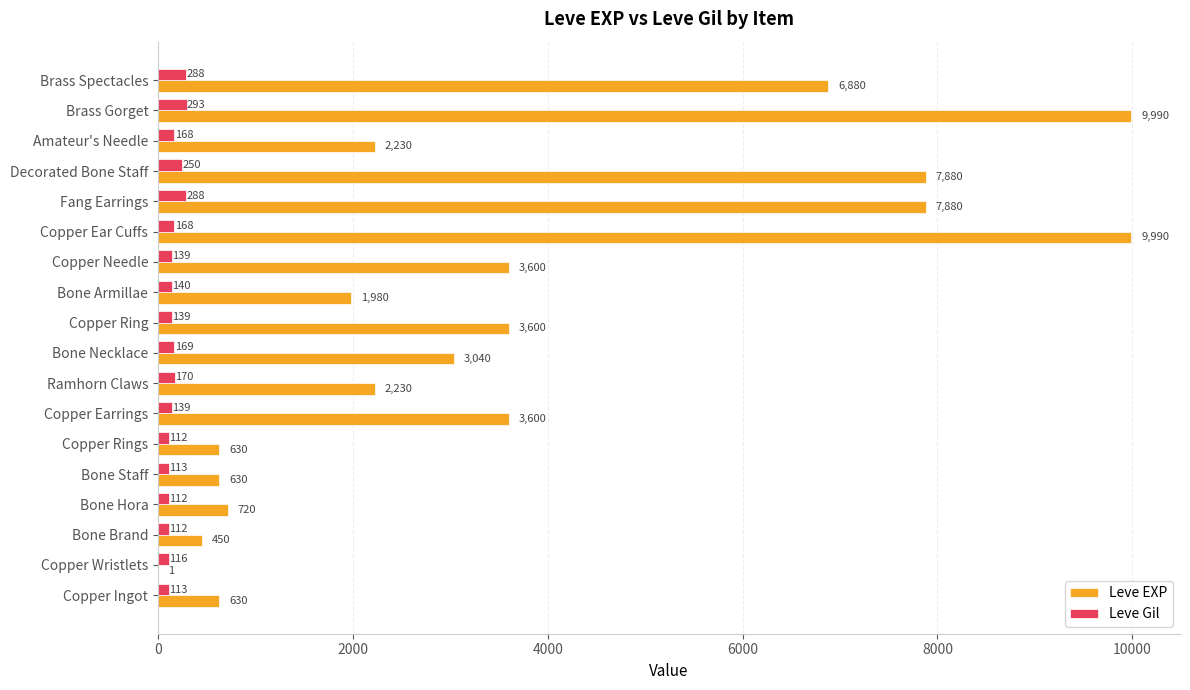

What value does the Leve Gil series have at Bone Hora, to the nearest 50?

100